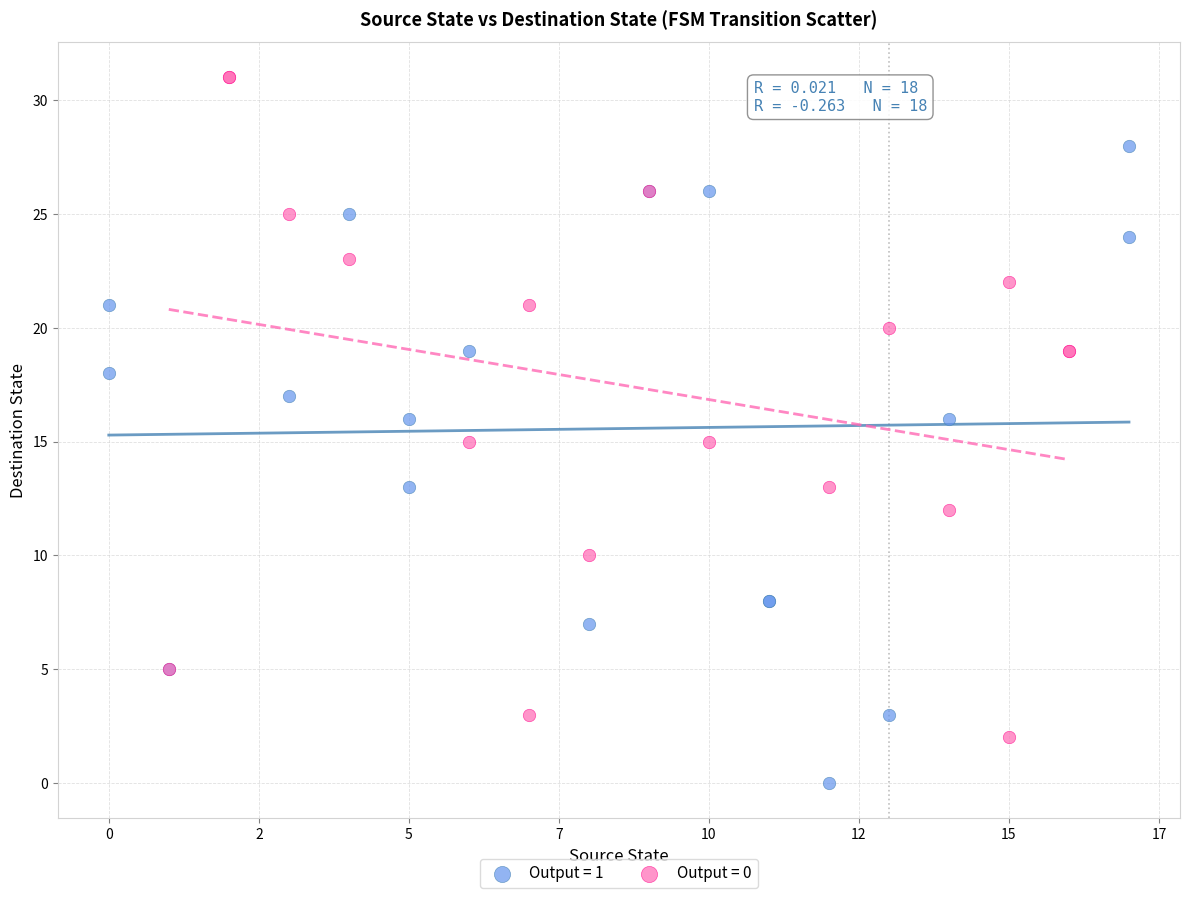

Which series contains the highest Y value?

Output = 0